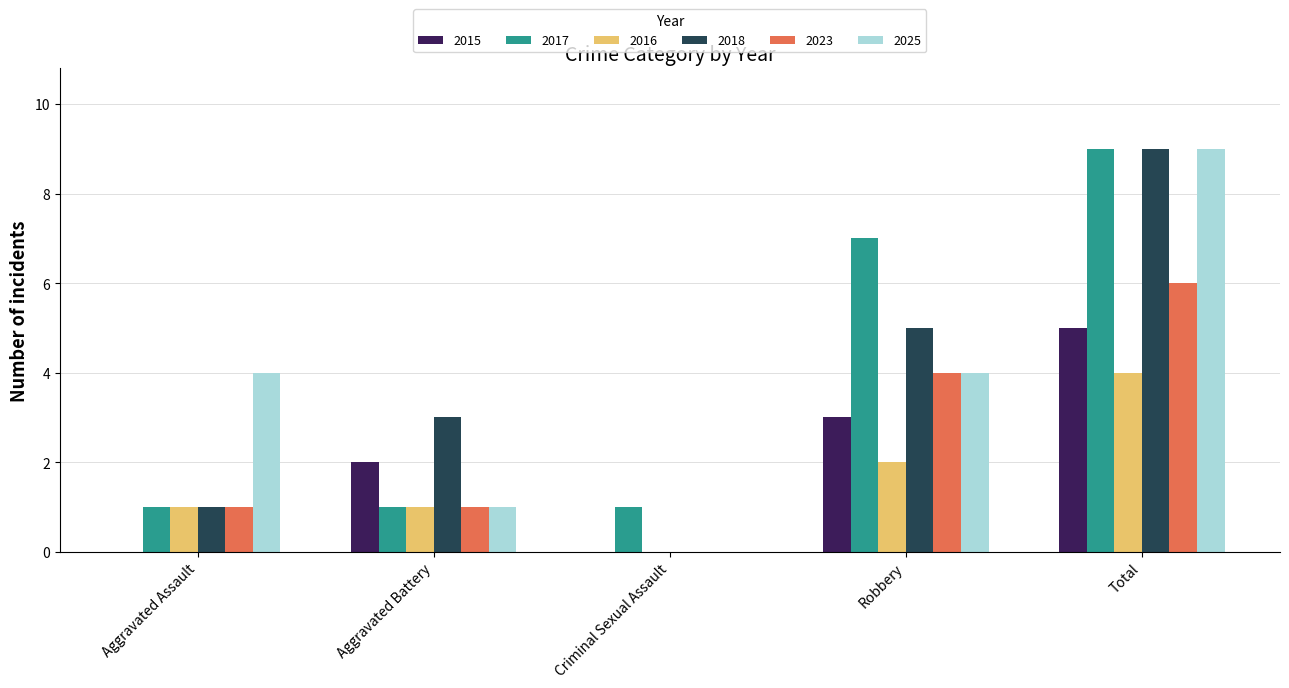

Which category has the highest value across all series?

Total